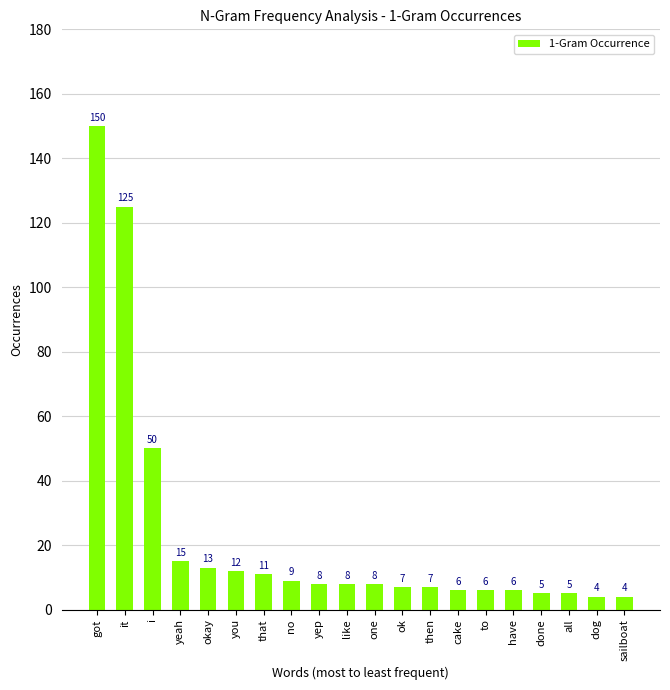

Is it true that the value at ok is 7?

True